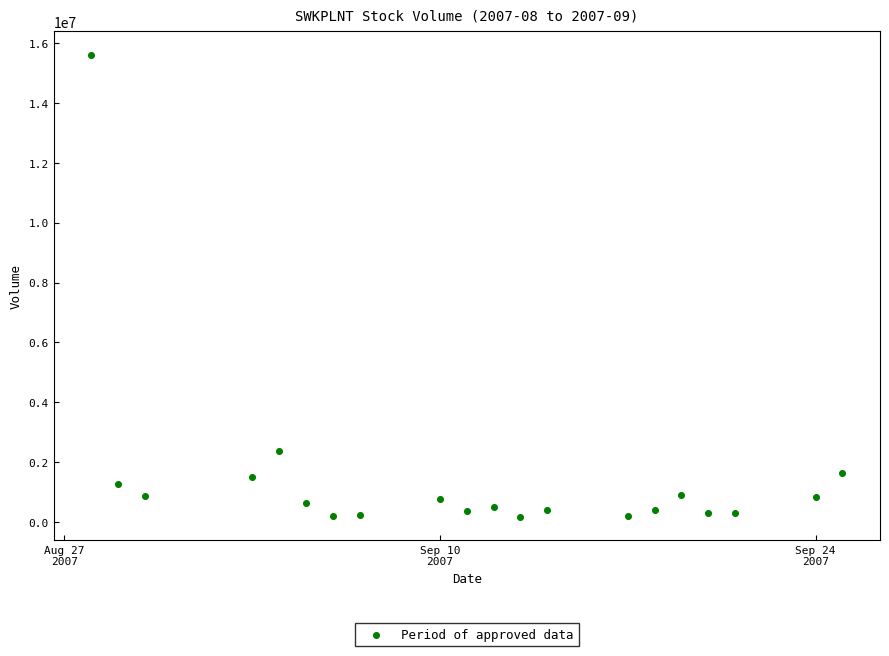

What Y value in the scatter plot is closest to 7889800?

2360400